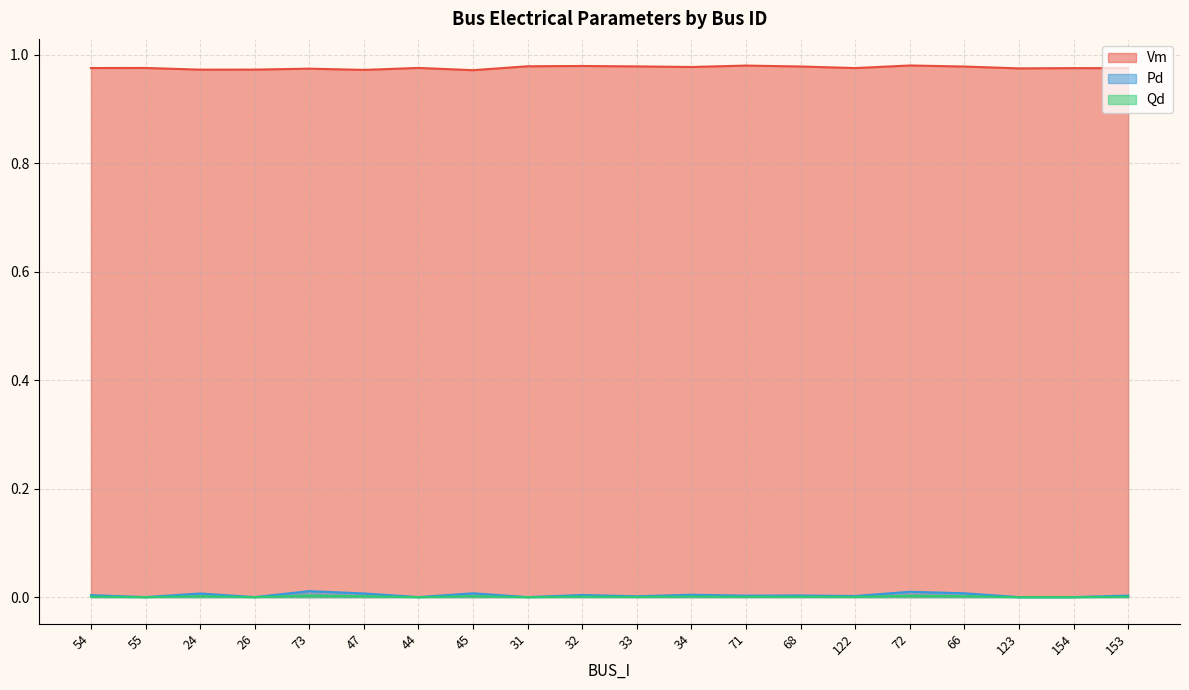

Where is the first local maximum for Pd?

24